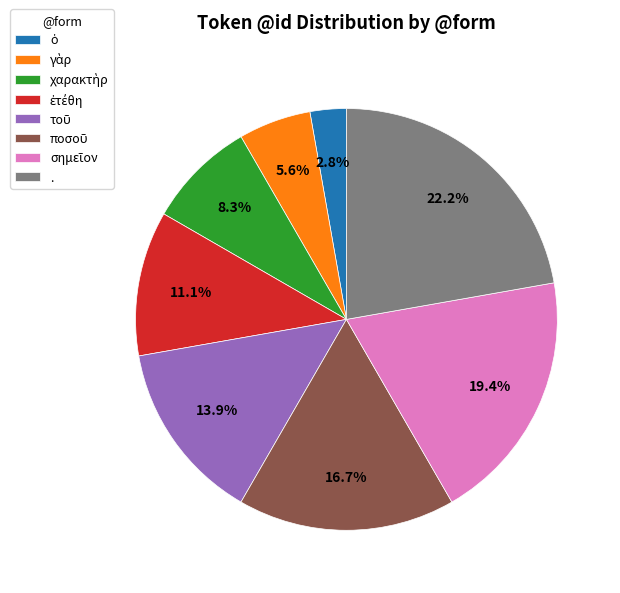

Which category has the biggest portion of the pie?

.